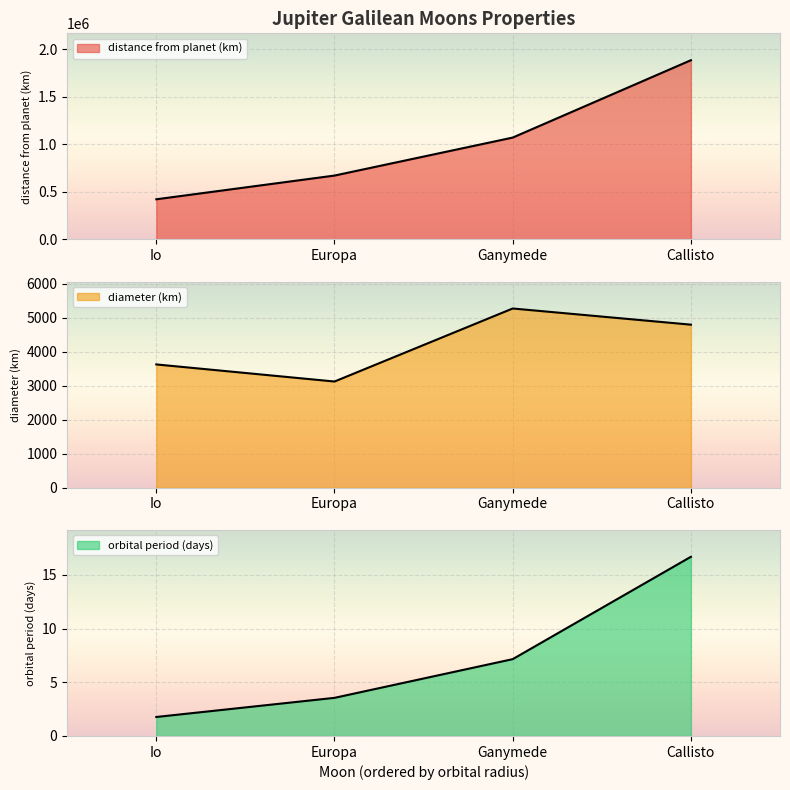

How many data points in diameter (km) are less than 4800?

2